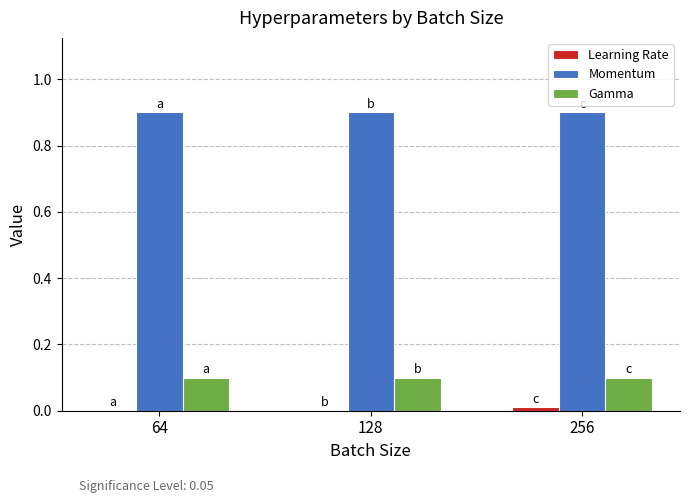

What is the total value across all series at 64?

1.0